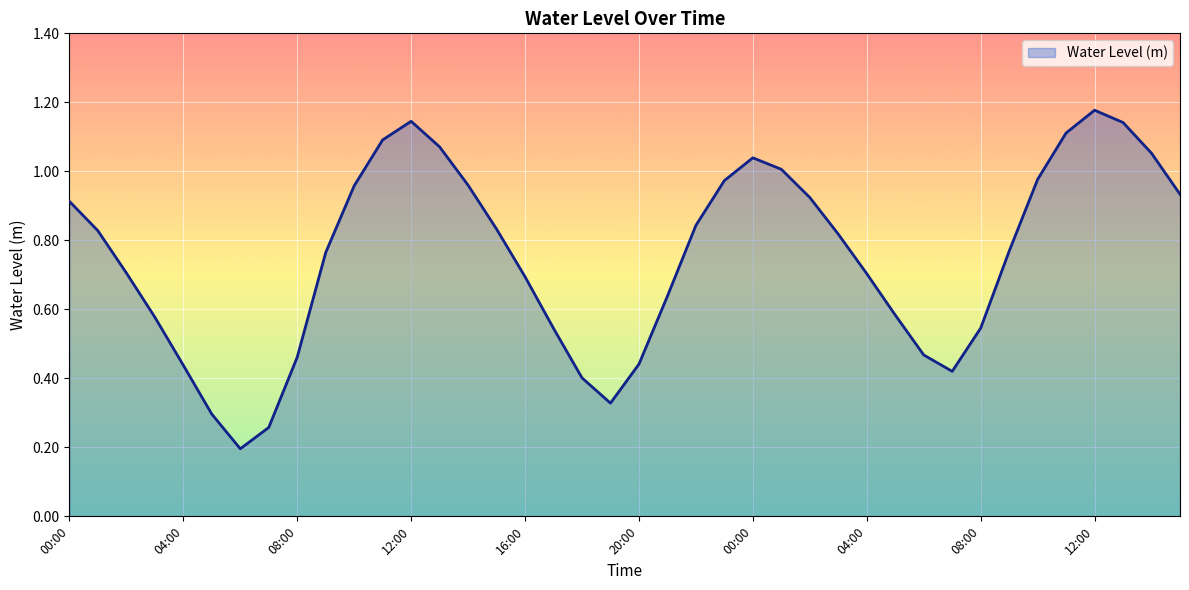

Where is the first local minimum?

06:00